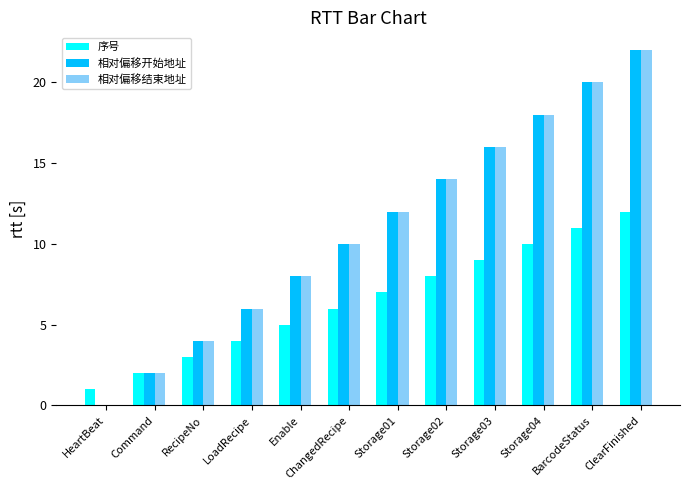

What is the sum of the 相对偏移结束地址 values at ChangedRecipe and Command?

12